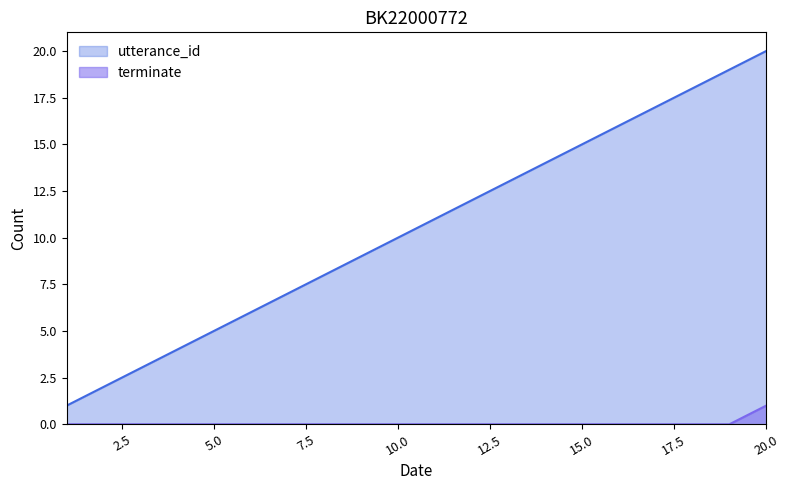

True or false: utterance_id and terminate cross at least once.

False